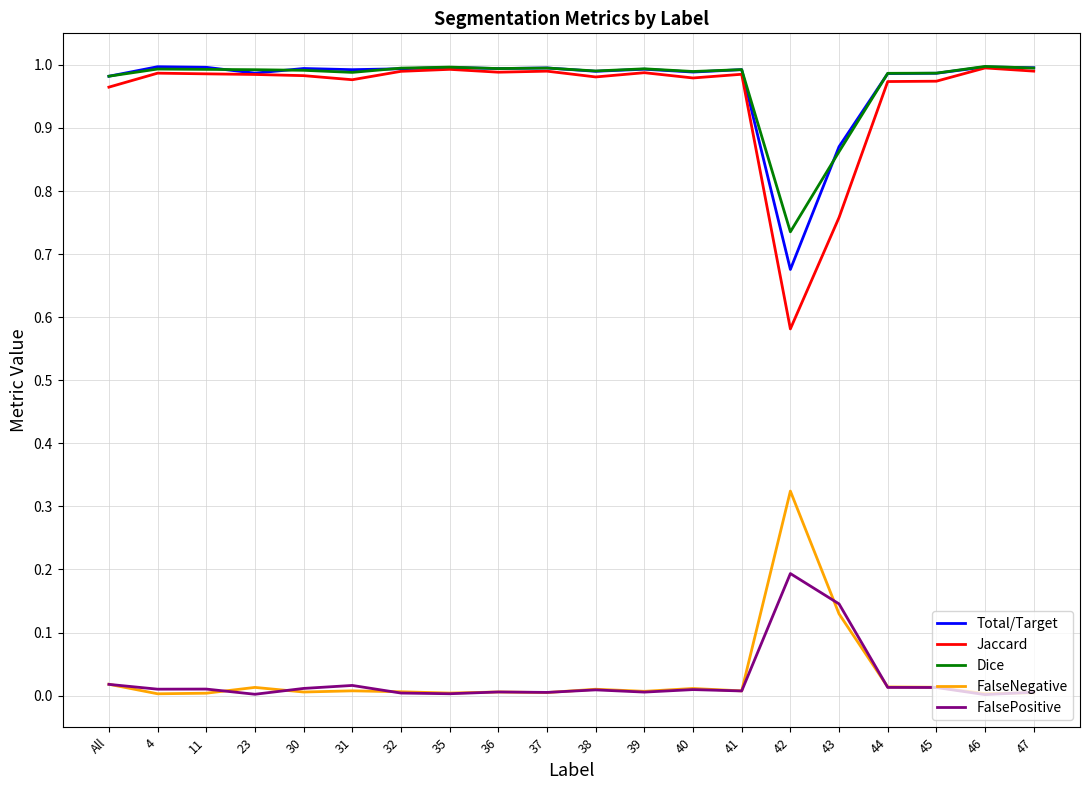

Which category has the lowest value in the Jaccard series?

42